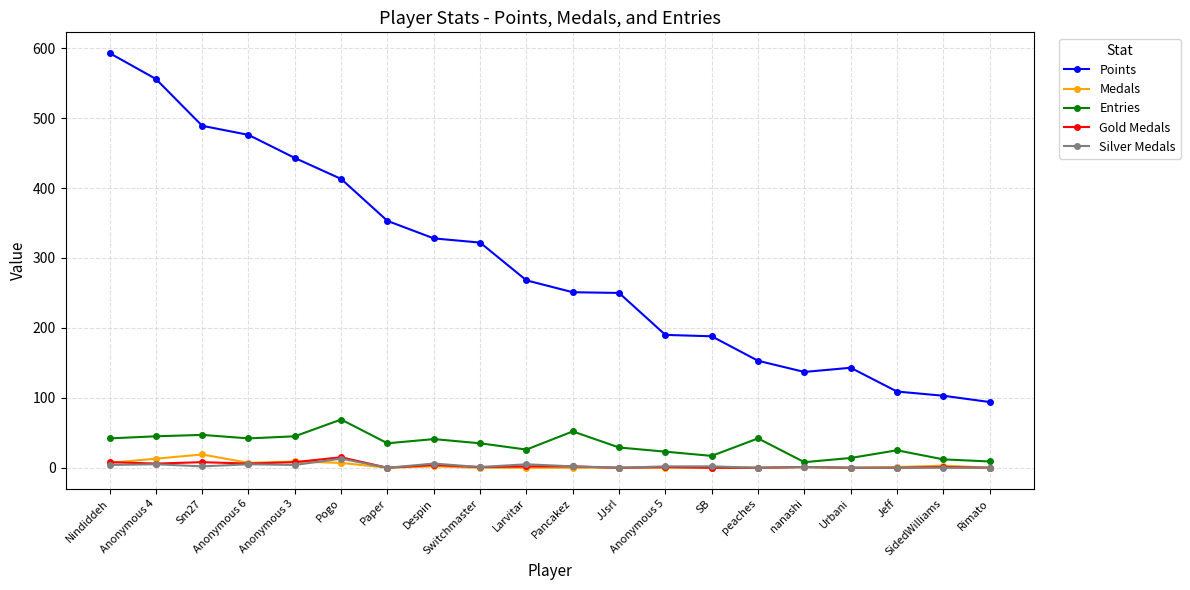

True or false: Medals and Entries intersect in this chart.

False